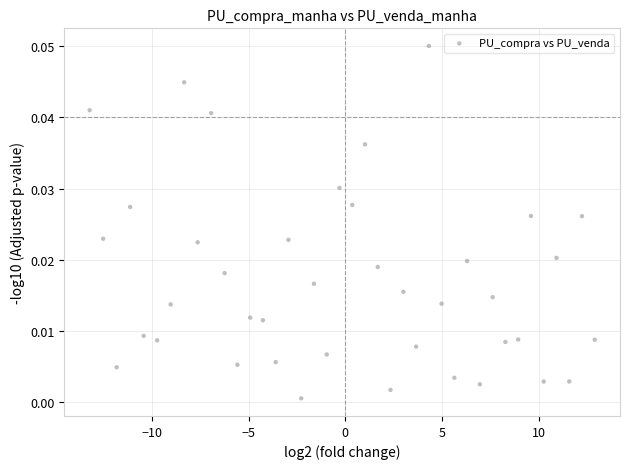

What is the range of X values (max minus min)?

26.1